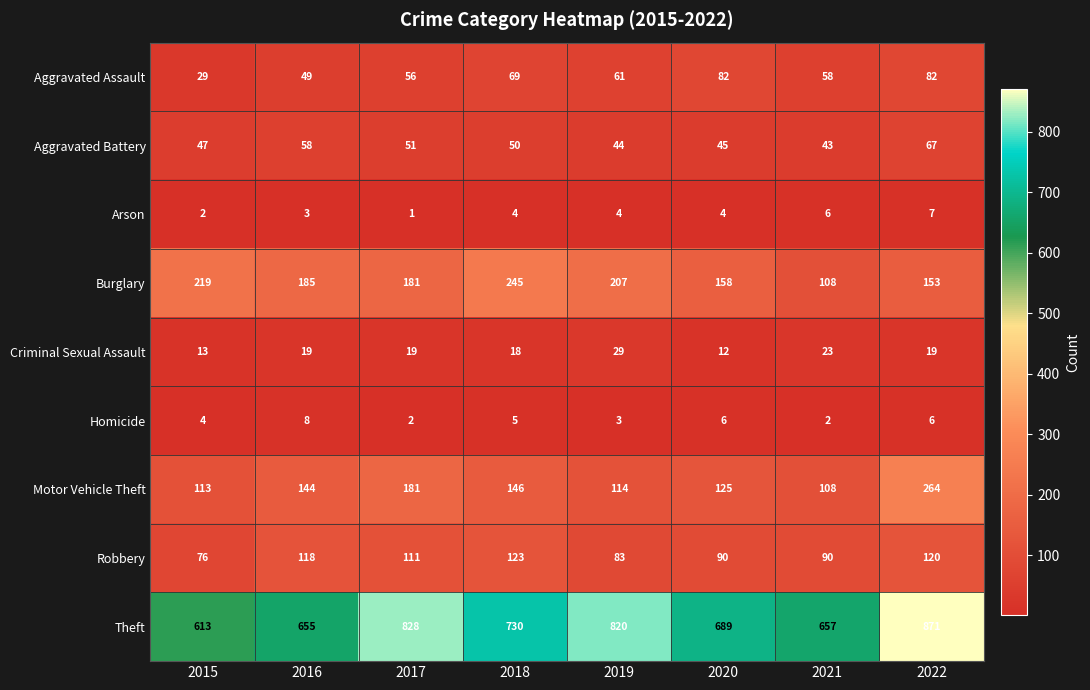

Between 2015 and 2020, which series saw the biggest shift?

Theft